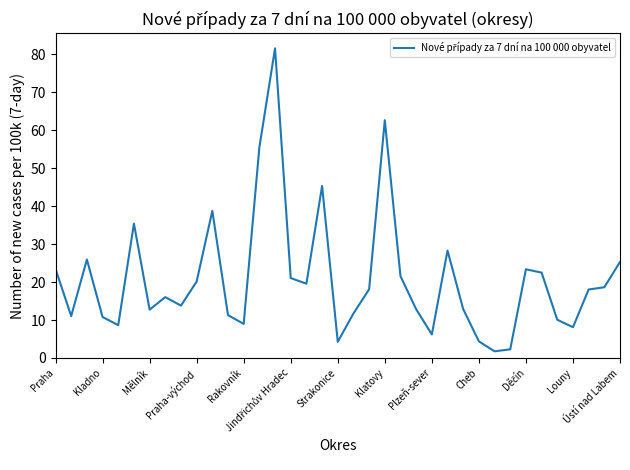

What is the greatest value displayed?

81.5